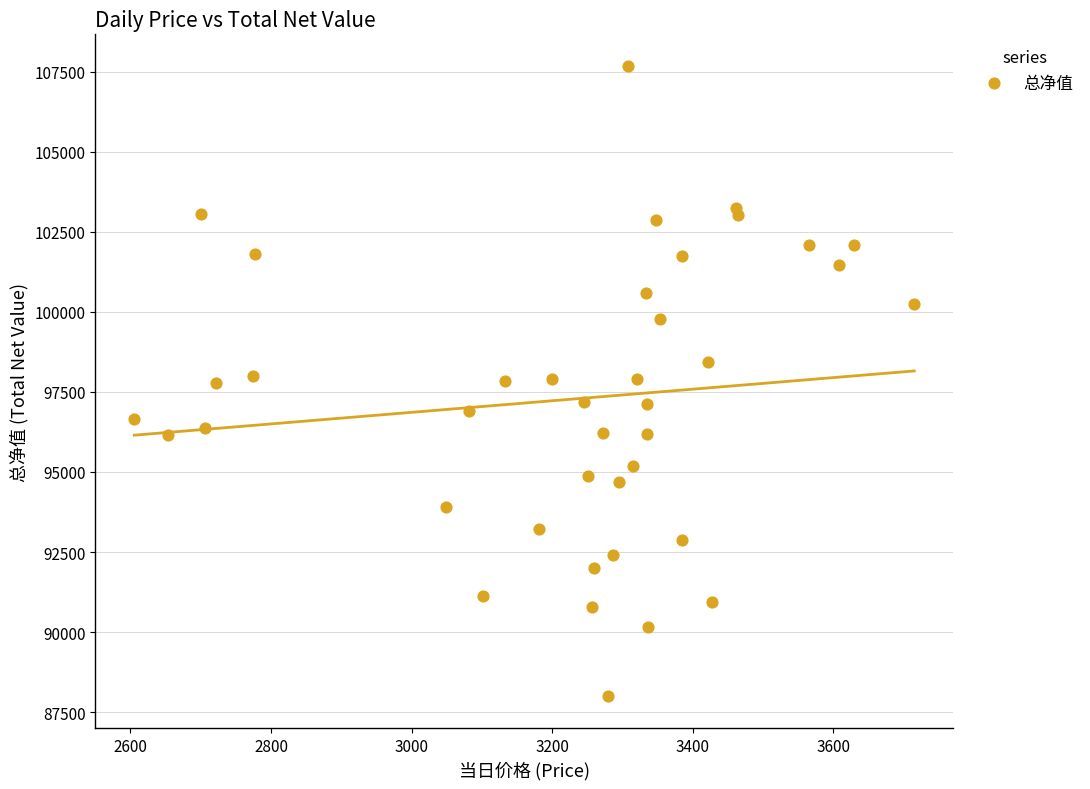

What is the range of Y values (max minus min)?

19693.8